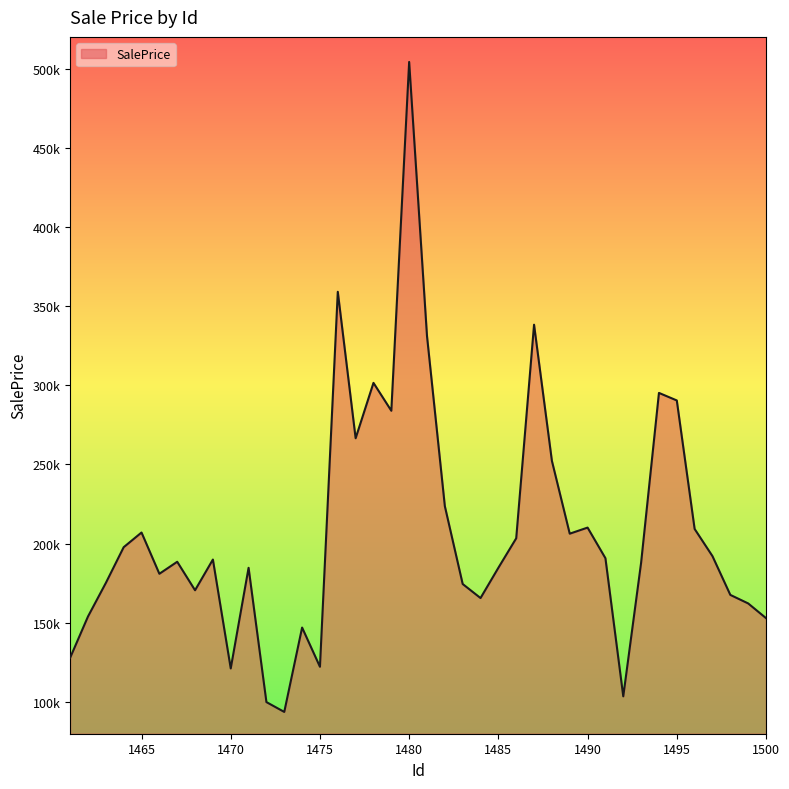

Does the chart have visible grid lines?

No